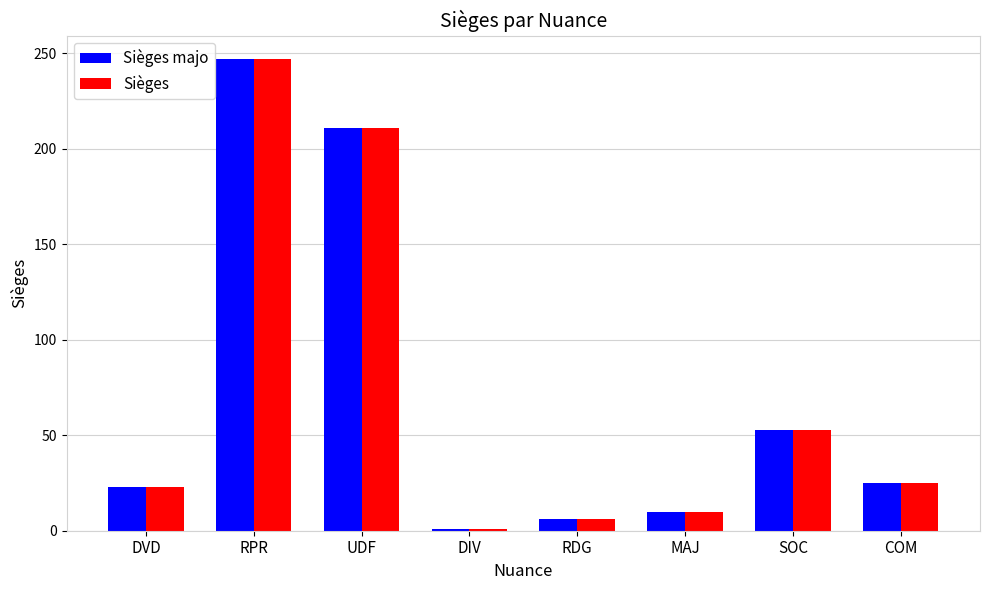

What is the label of the 2nd bar from the right?

SOC